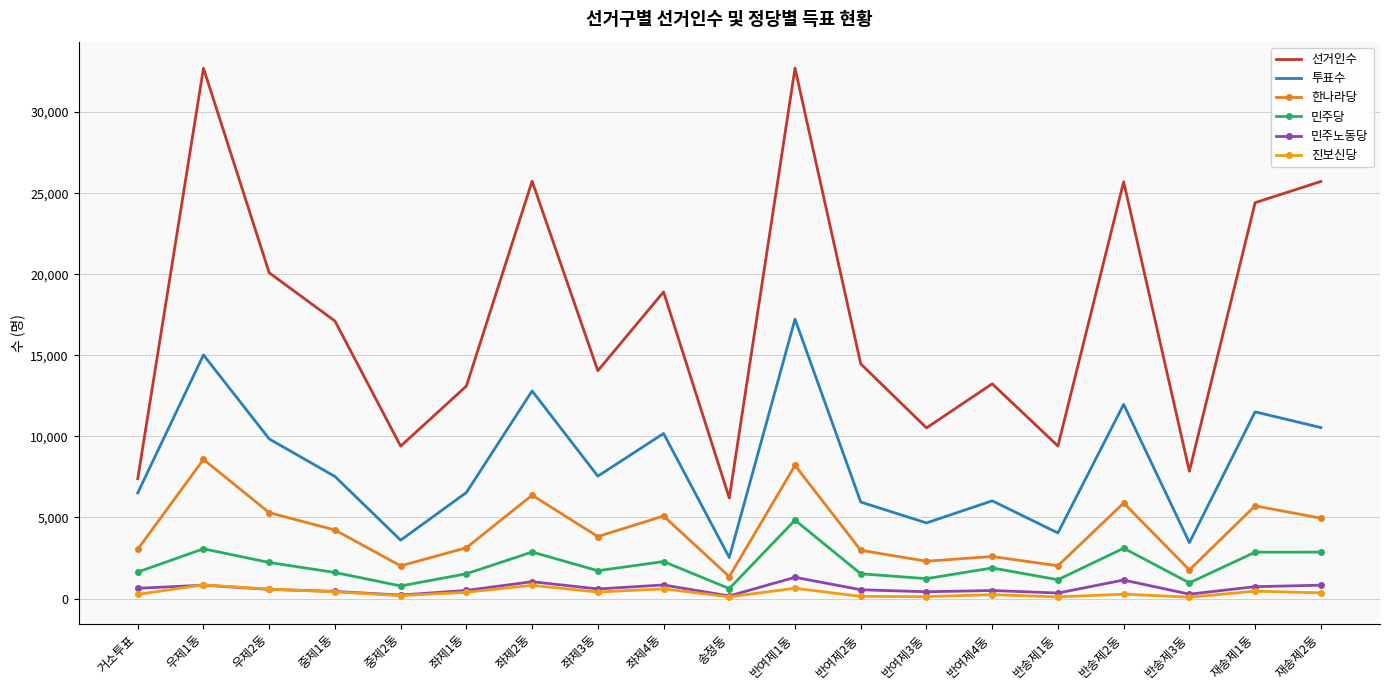

Which series has the largest range (max minus min)?

선거인수